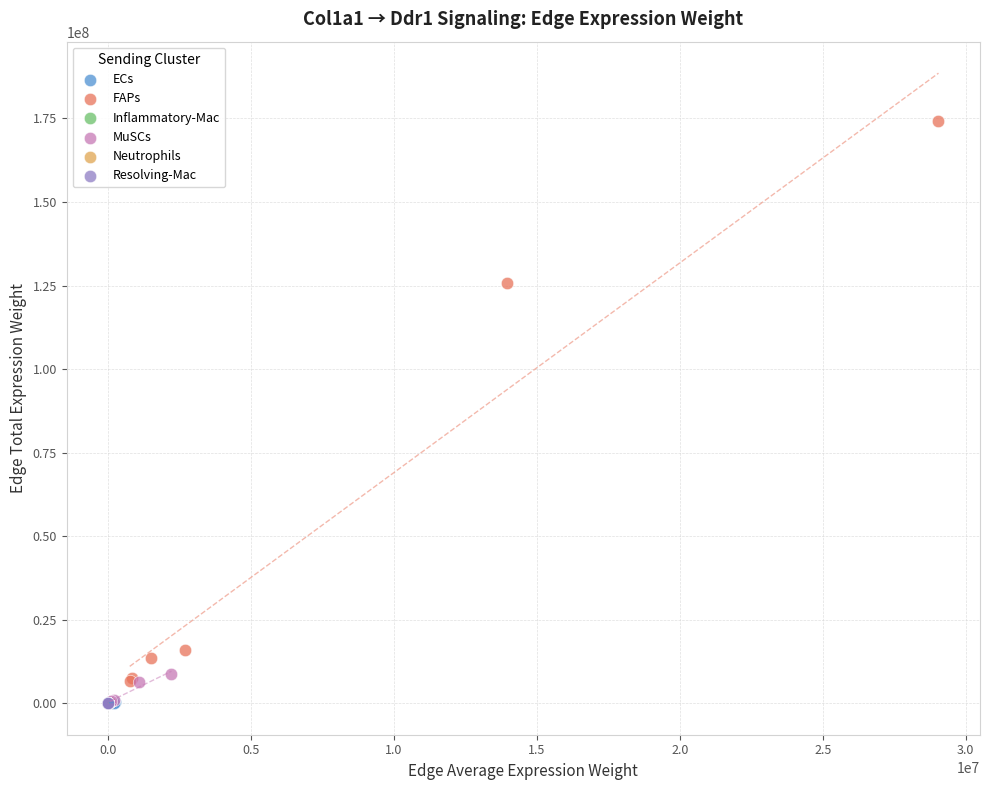

Which series contains the highest Y value?

FAPs